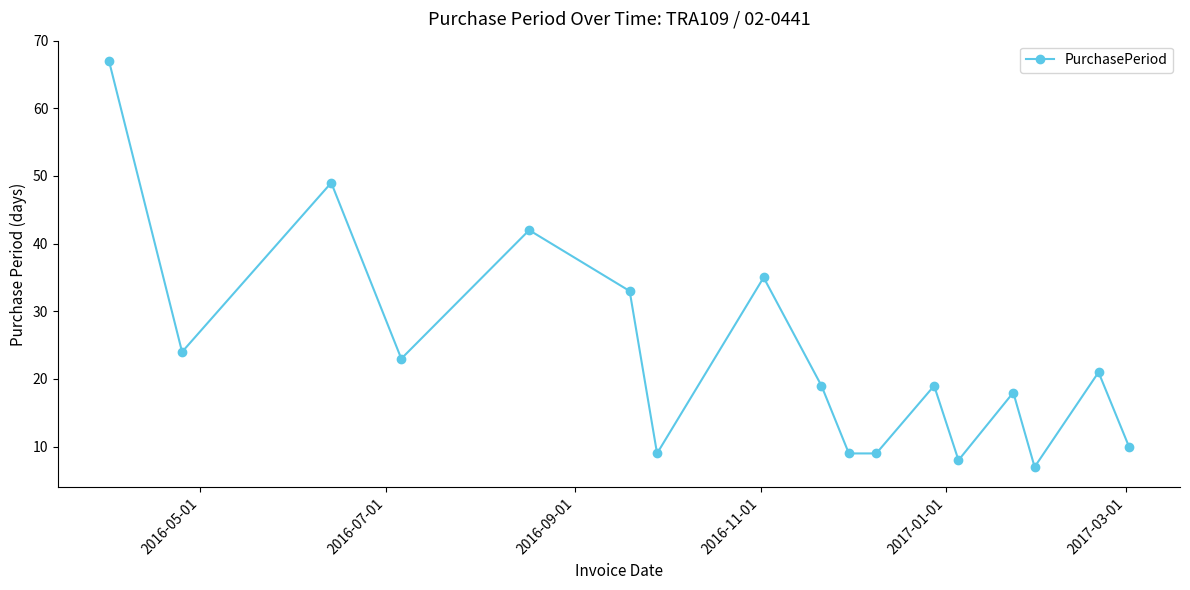

What is the value of the 2nd point from the left?

24